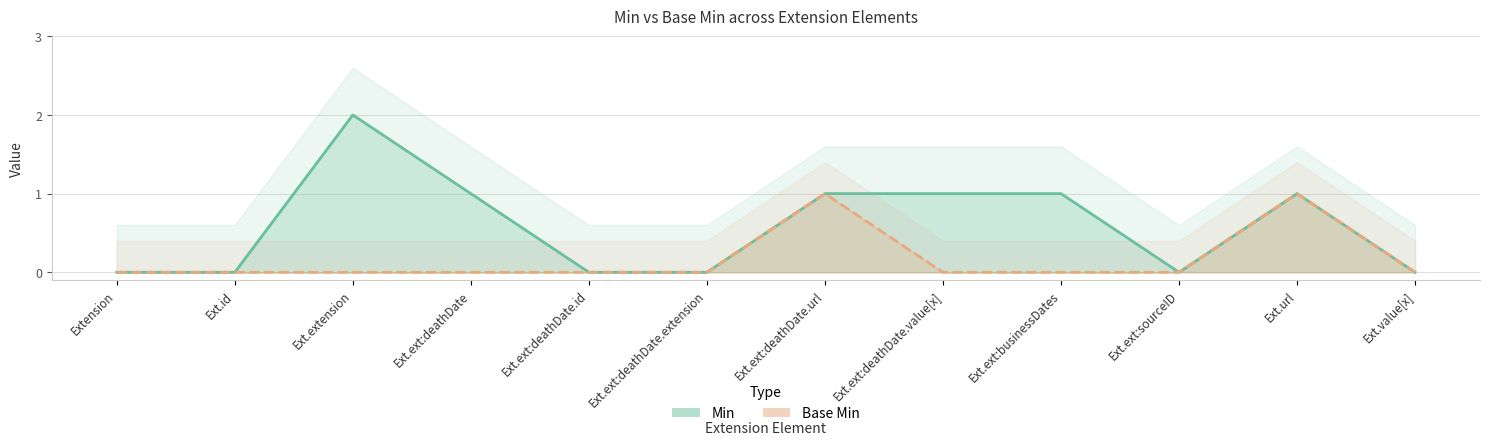

How many lines are shown in the chart?

2